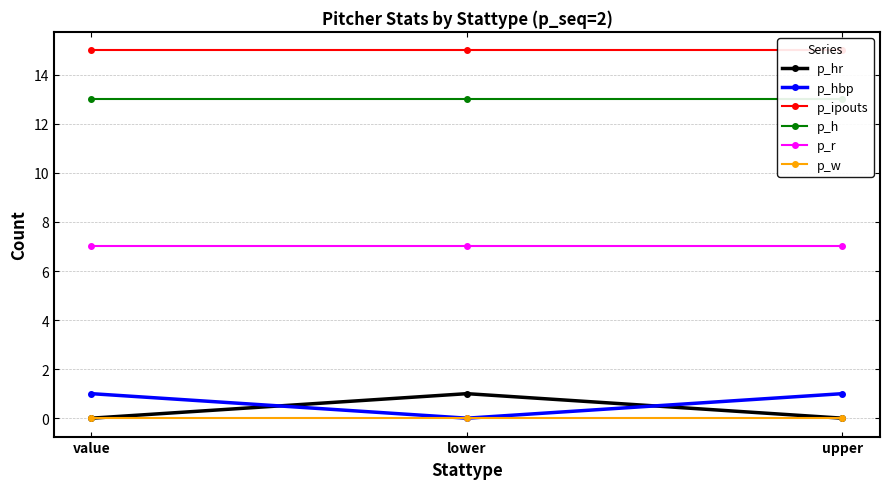

What is the sum of the p_ipouts values at upper and lower?

30